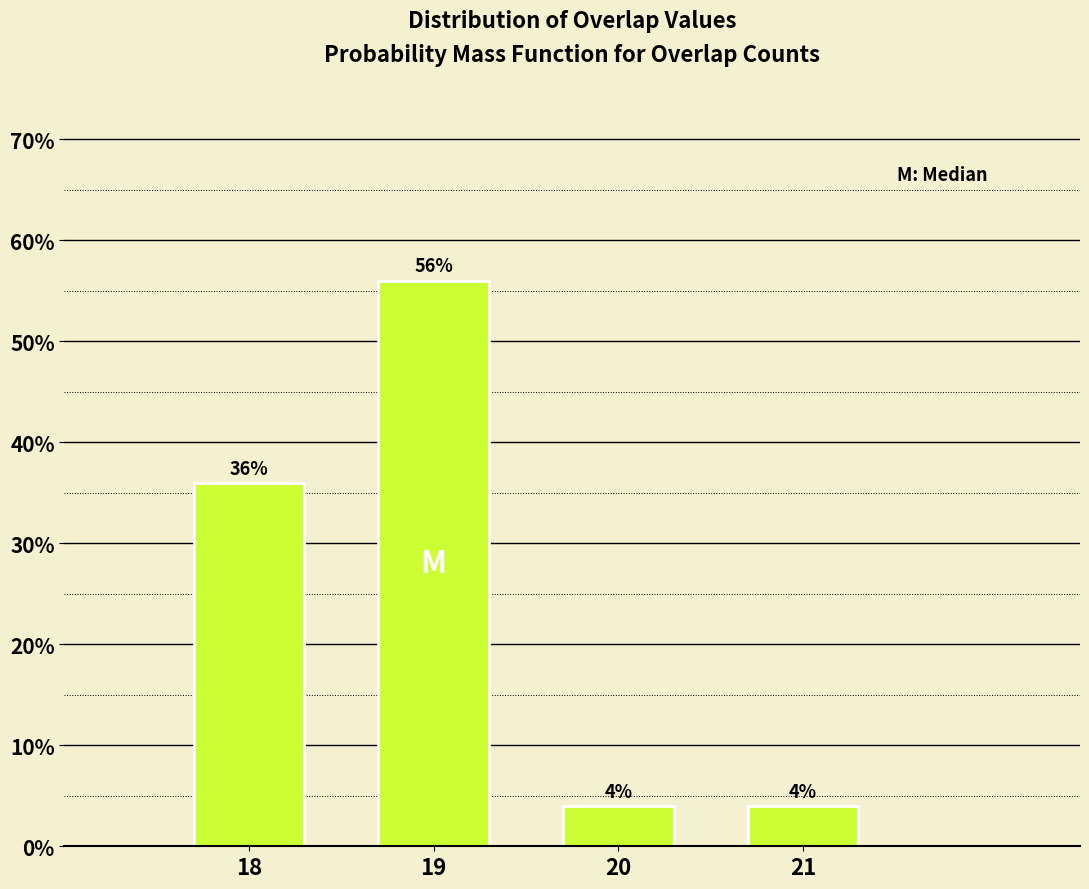

Reading left to right, transcribe all the data shown in this chart.

18=36.0	19=56.0	20=4.0	21=4.0